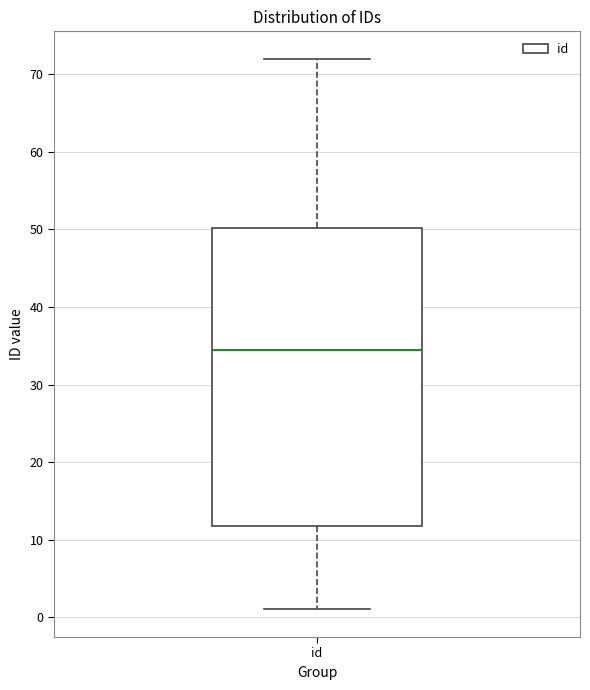

Read this box plot against the y-axis: the position of the median line, the range covered by the box, and the ends of both whiskers. The values are not printed on the chart, so give them approximately, as read against the axis.

median 35, box 12 to 50, whiskers 1 to 72